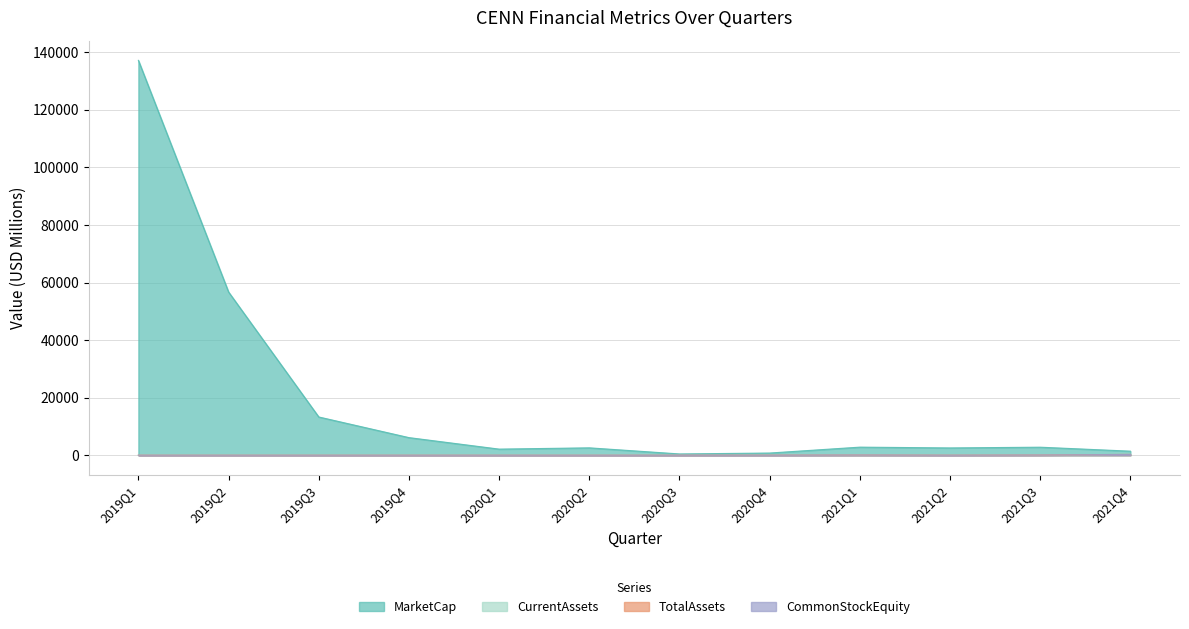

What value does the MarketCap series have at 2019Q1?

137198.7